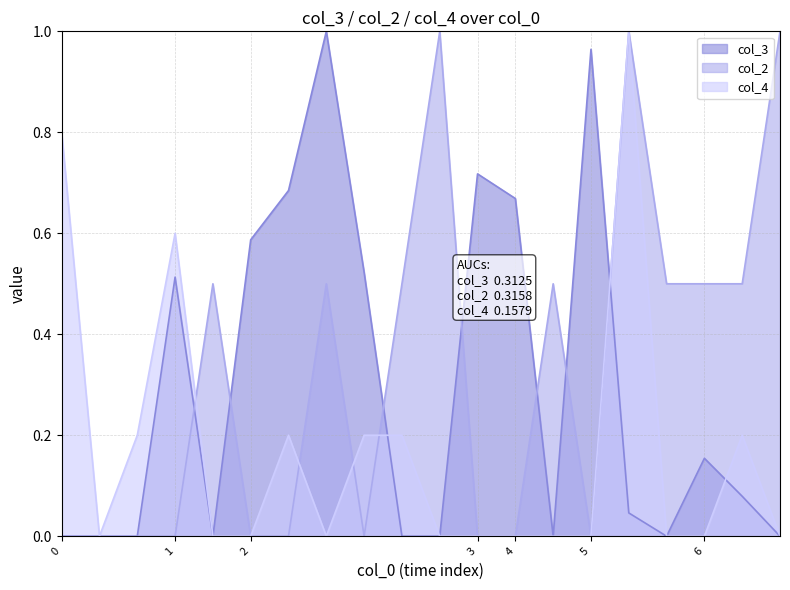

List the series in order of their overall mean, highest first.

col_2, col_3, col_4